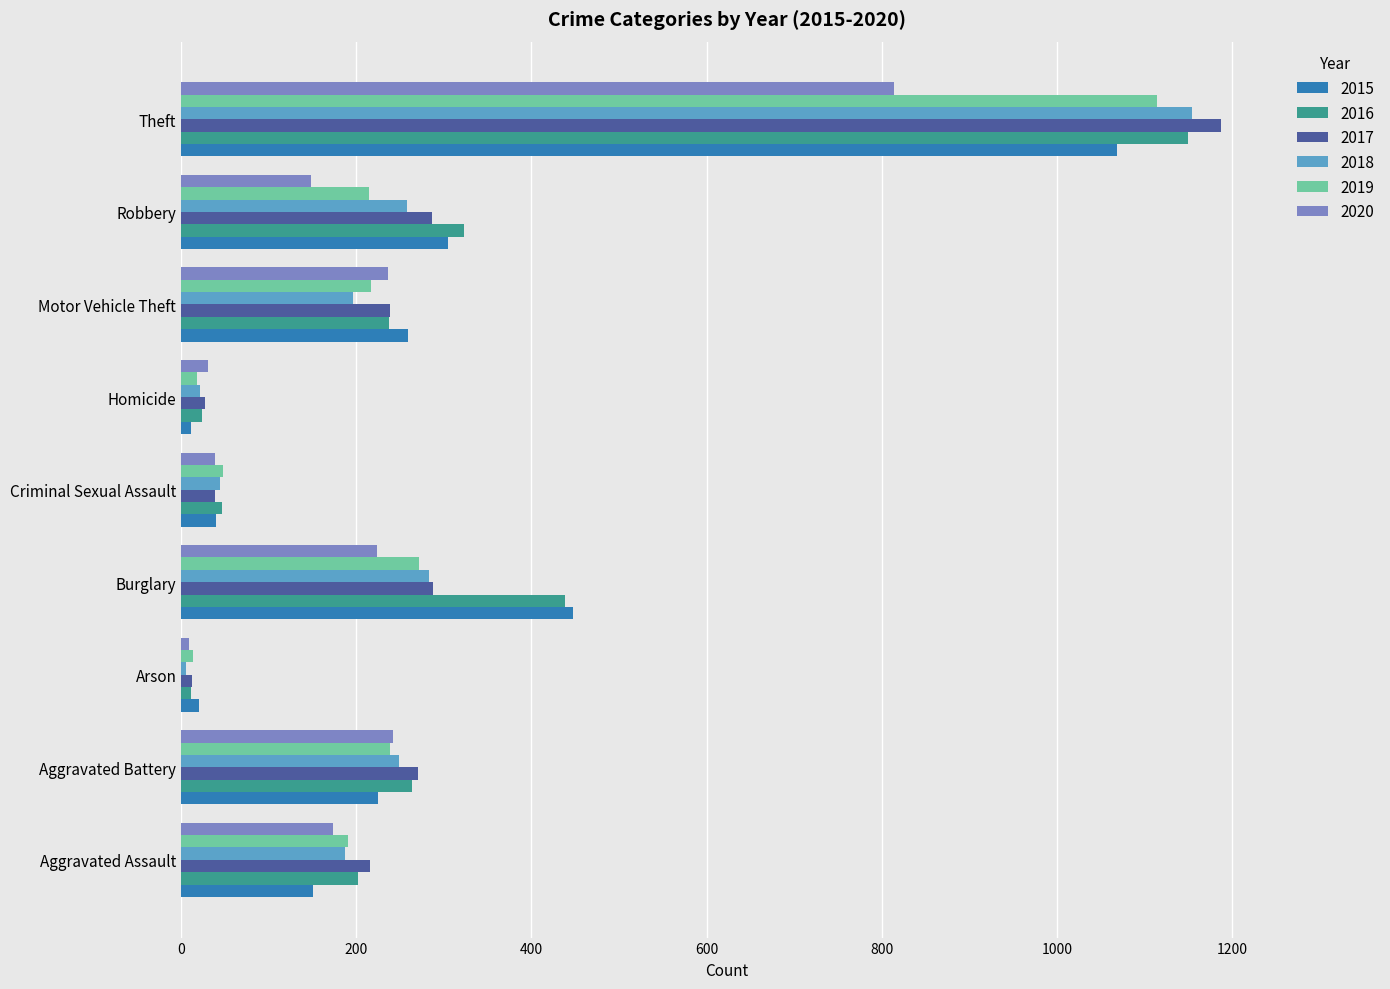

Which label corresponds to the largest value in the chart?

Theft